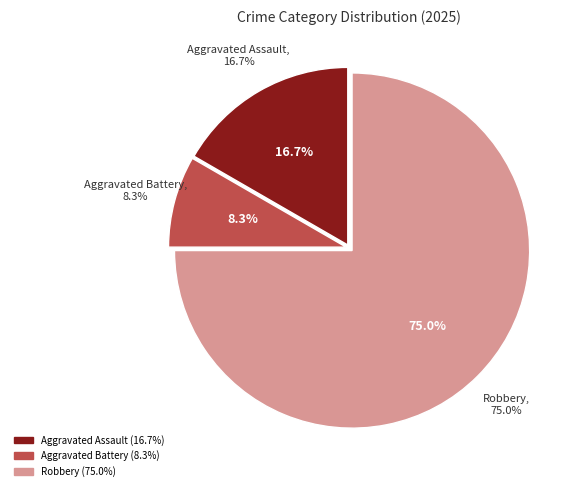

Does Aggravated Battery represent more than half of the total?

No